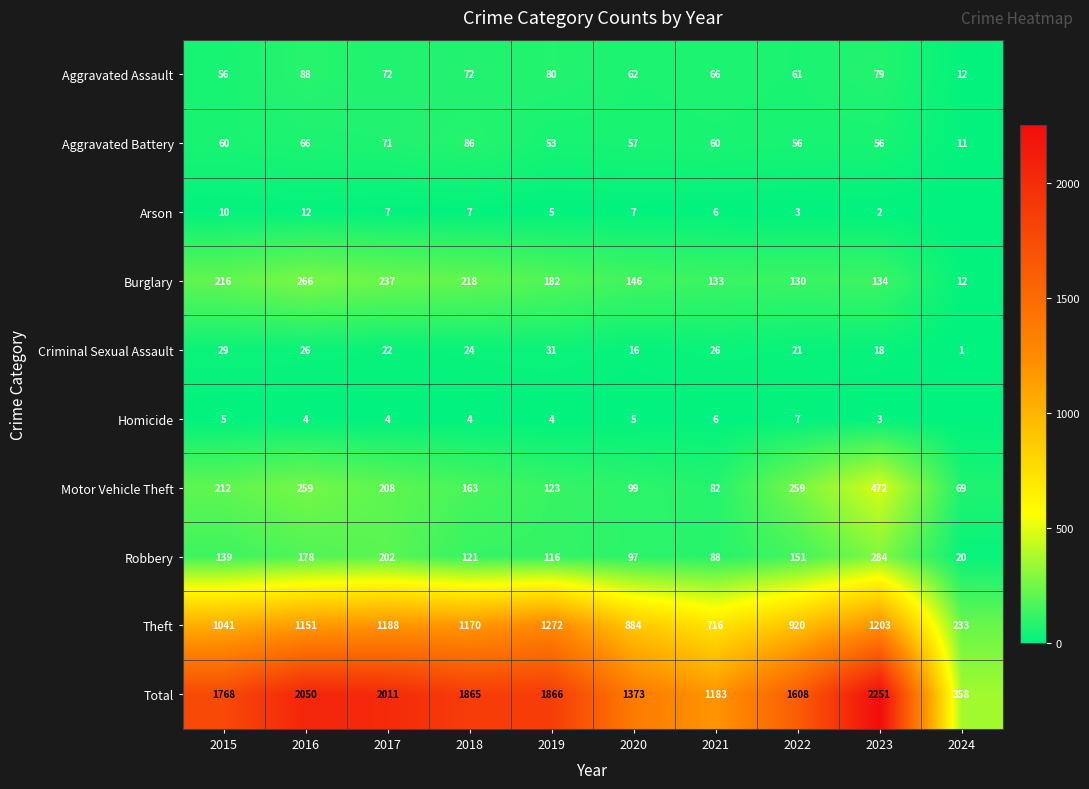

What value does the Homicide series have at 2016?

4